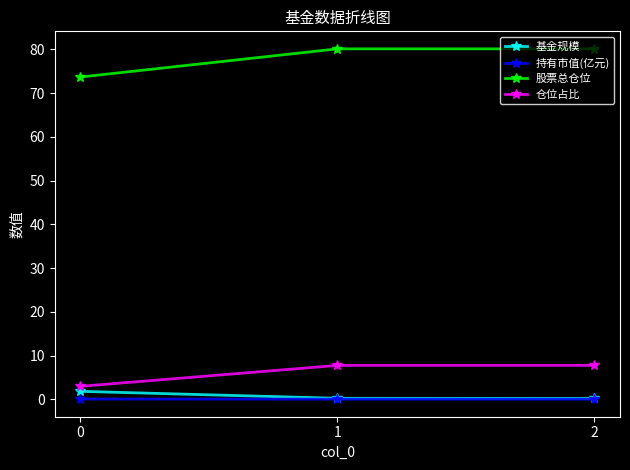

Count the number of data series in this chart.

4